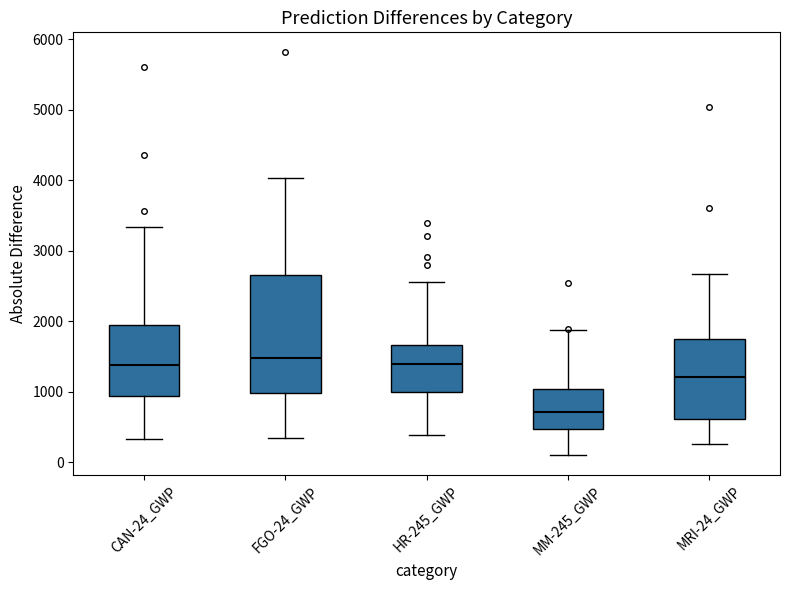

Reading left to right, transcribe this box plot: for each box, give where its median line is, the range the box spans, and where its two whiskers end, as read against the y-axis. The values are not printed on the chart, so give them approximately, as read against the axis.

CAN-24_GWP: median 1400, box 900 to 1900, whiskers 300 to 3300
FGO-24_GWP: median 1500, box 1000 to 2700, whiskers 300 to 4000
HR-245_GWP: median 1400, box 1000 to 1700, whiskers 400 to 2600
MM-245_GWP: median 700, box 500 to 1000, whiskers 100 to 1900
MRI-24_GWP: median 1200, box 600 to 1700, whiskers 300 to 2700